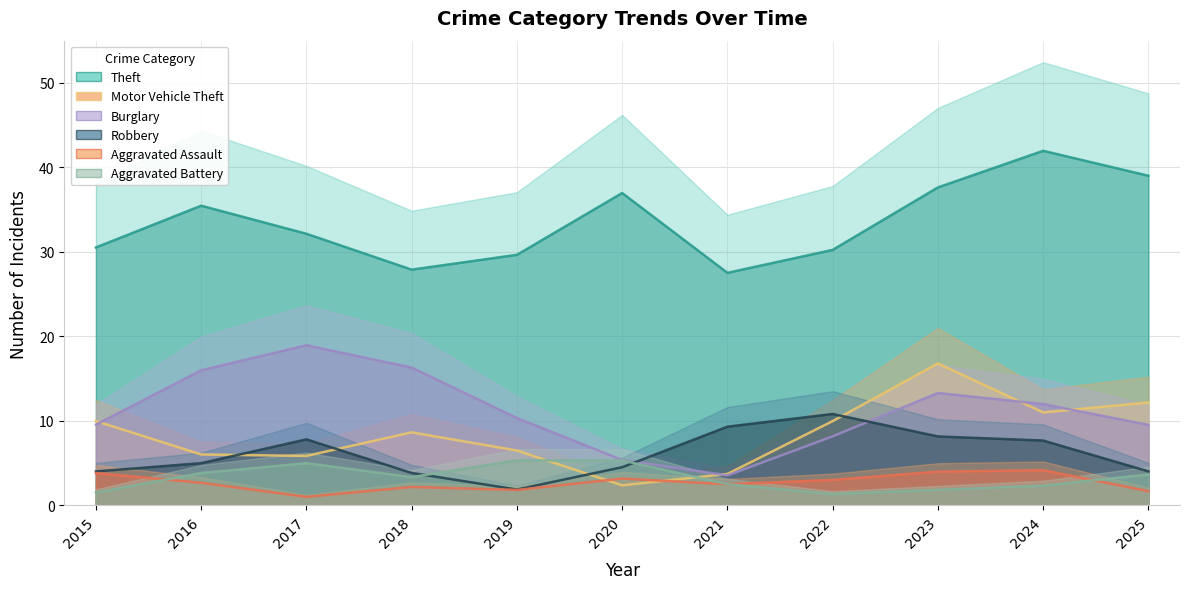

How many categories are shown in the chart?

11